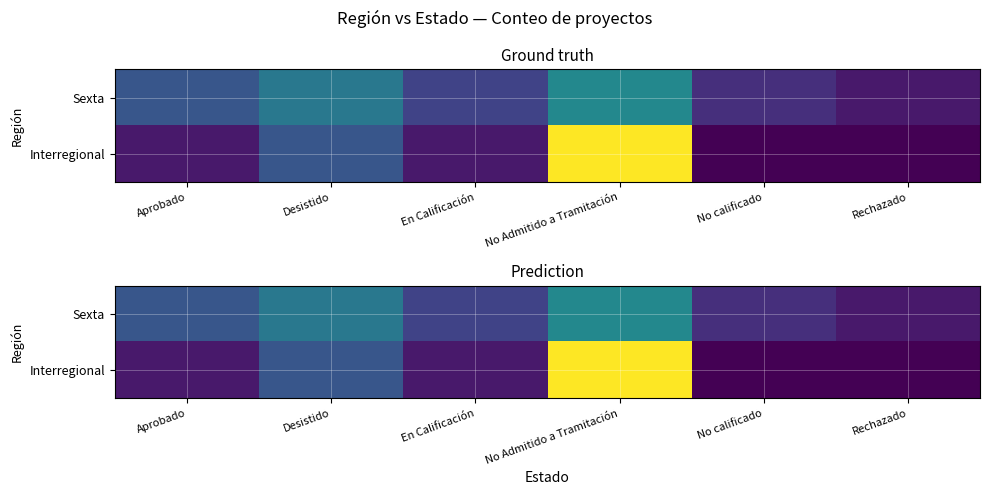

Is it true that Sexta equals 1 at No calificado?

False